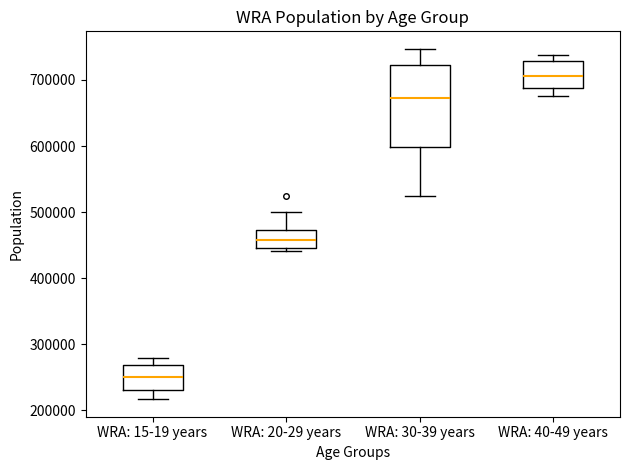

Reading left to right, transcribe this box plot: for each box, give where its median line is, the range the box spans, and where its two whiskers end, as read against the y-axis. The values are not printed on the chart, so give them approximately, as read against the axis.

WRA: 15-19 years: median 250000, box 230000 to 270000, whiskers 220000 to 280000
WRA: 20-29 years: median 460000, box 450000 to 470000, whiskers 440000 to 500000
WRA: 30-39 years: median 670000, box 600000 to 720000, whiskers 520000 to 750000
WRA: 40-49 years: median 710000, box 690000 to 730000, whiskers 680000 to 740000